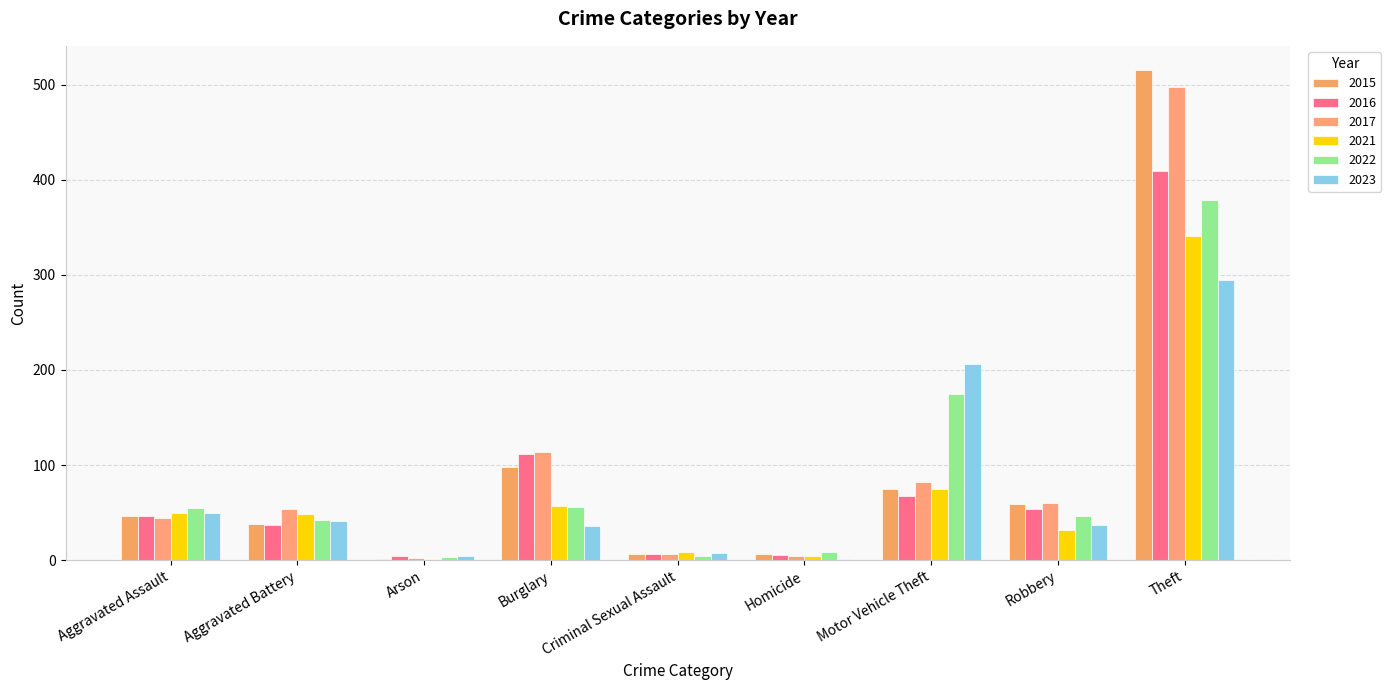

How many series are shown in this chart?

6